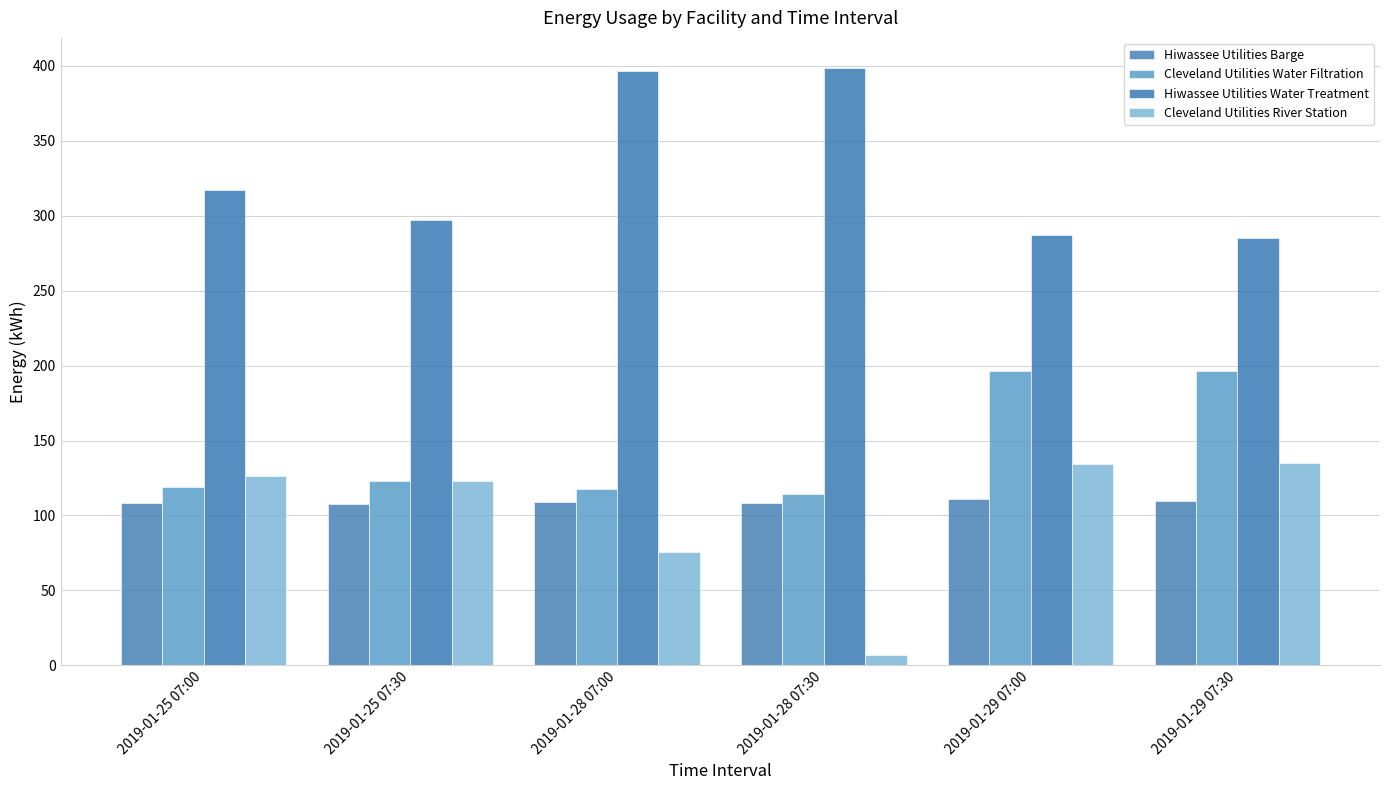

What position from the right is 2019-01-28 07:00?

4